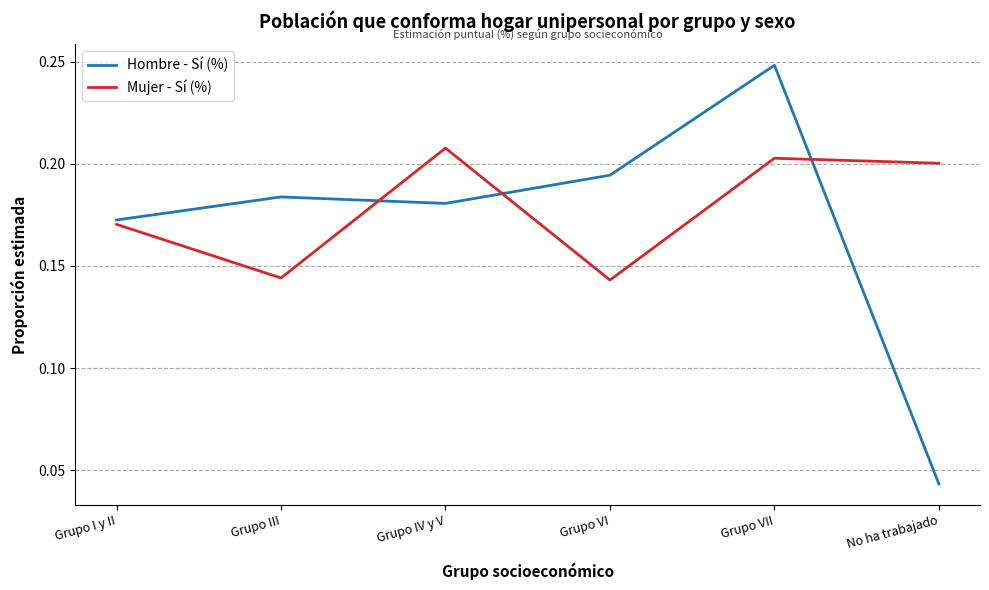

Rank the series by their average value, from lowest to highest.

Hombre - Sí (%), Mujer - Sí (%)